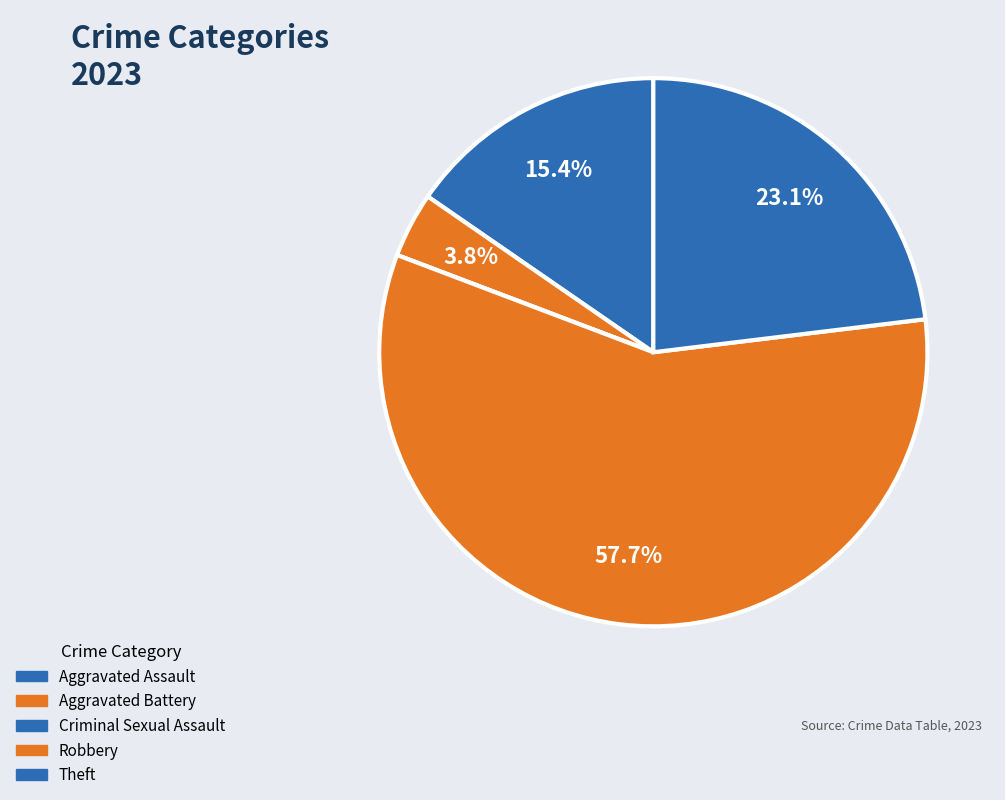

Which slice is the largest?

Robbery